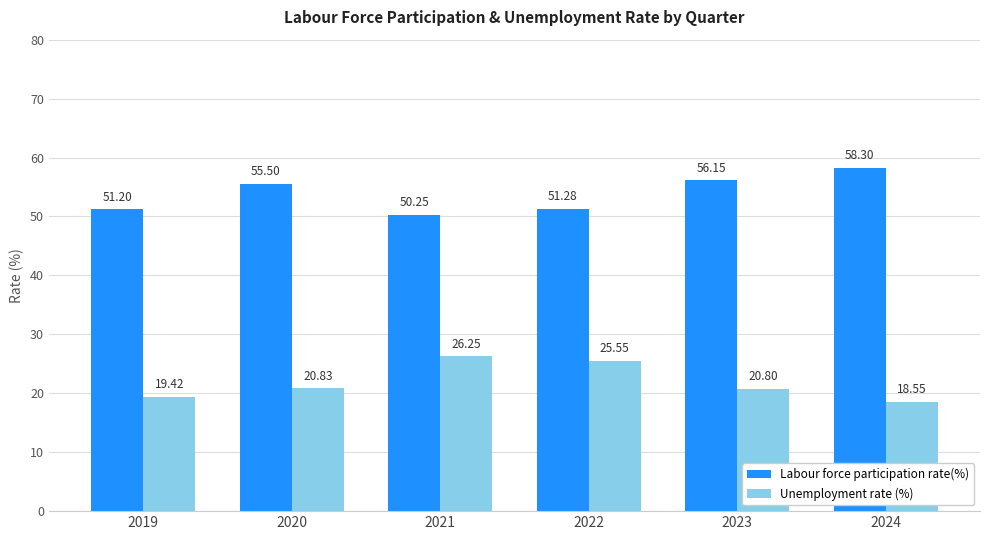

Is it true that Unemployment rate (%) equals 34.6 at 2021?

False